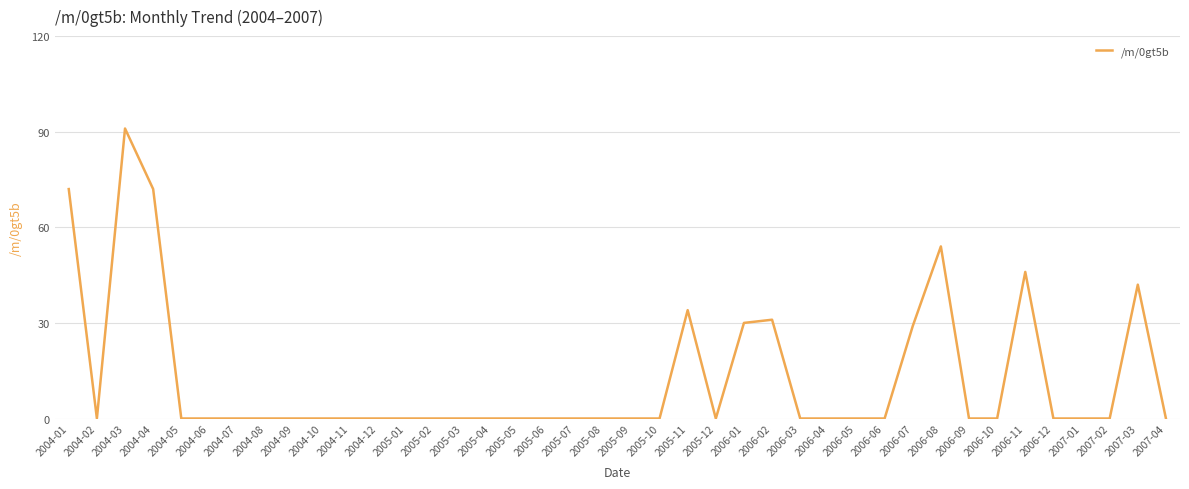

Is it true that the value at 2007-03 is 22?

False